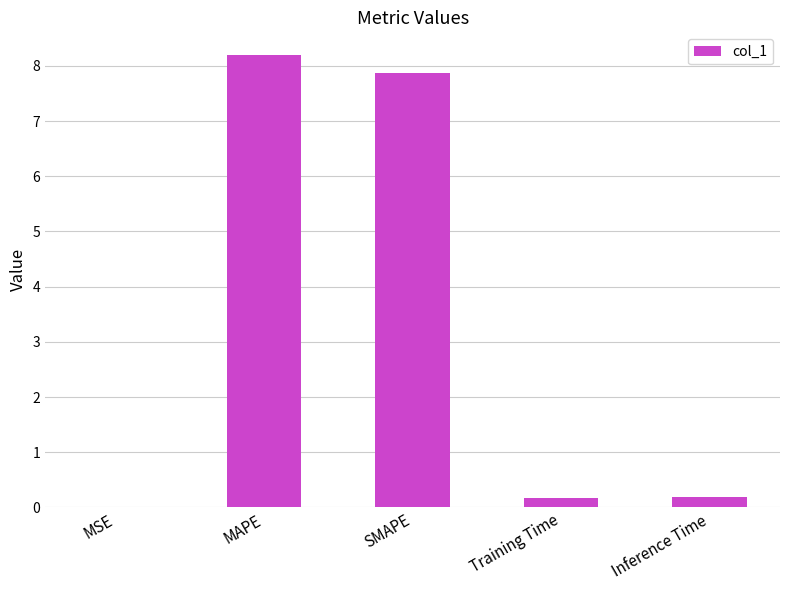

Does the chart contain stacked bars?

No